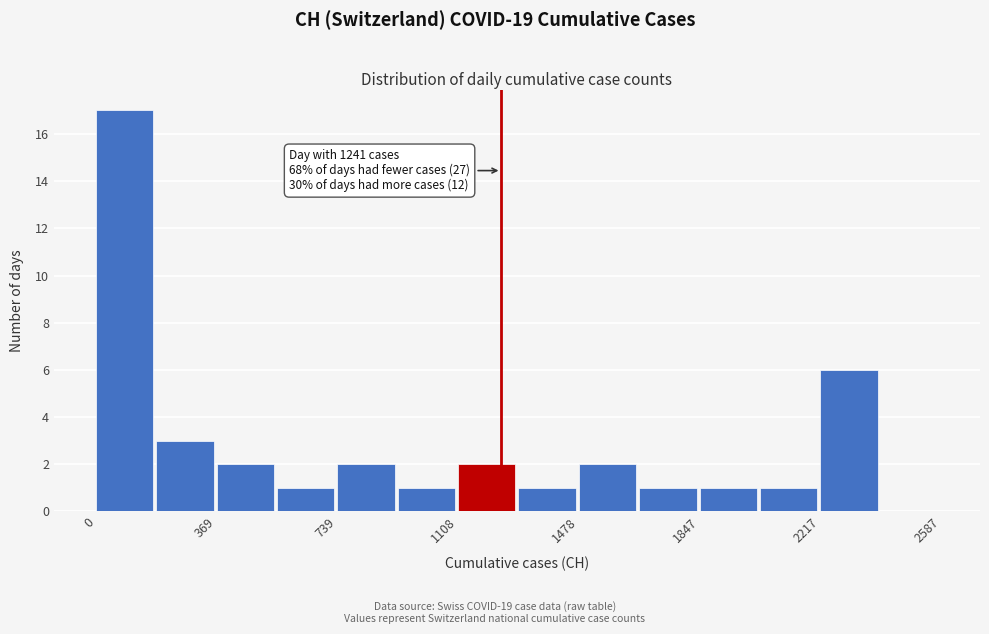

Around what value on the x-axis is the tallest bar? Give the approximate position of its centre, as read against the axis.

100